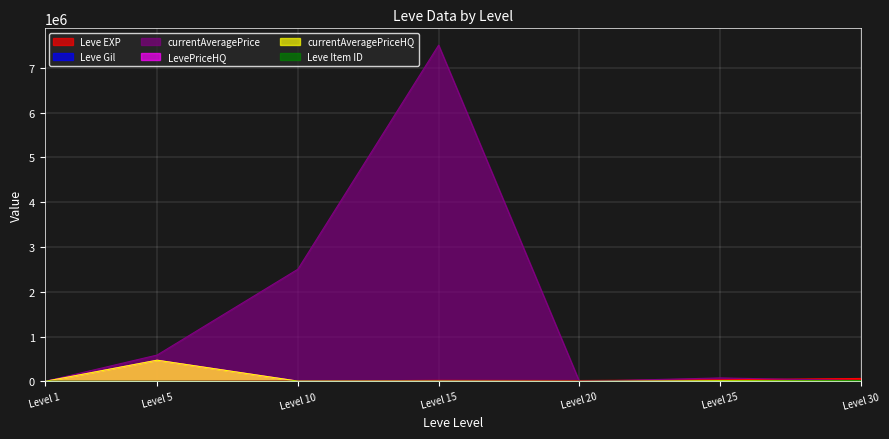

What is the value of the Leve Item ID point at the 5th from the left?

4209